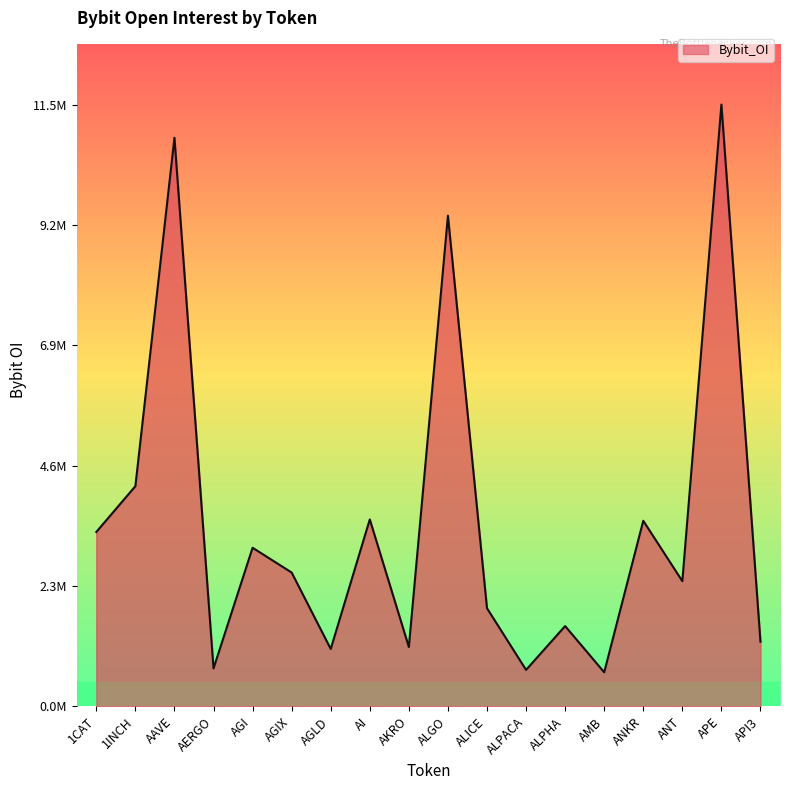

Does the chart have visible grid lines?

No